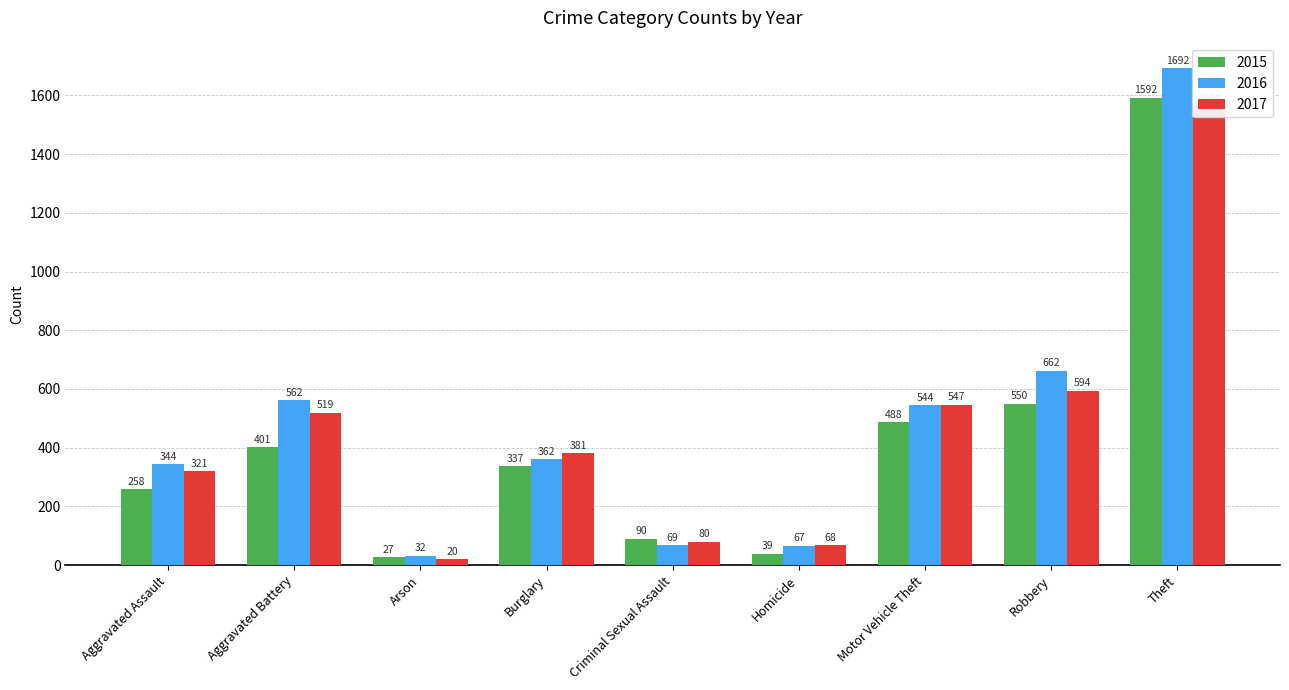

Reading right to left, extract all data points from this chart.

2015: Theft=1592	Robbery=550	Motor Vehicle Theft=488	Homicide=39	Criminal Sexual Assault=90	Burglary=337	Arson=27	Aggravated Battery=401	Aggravated Assault=258
2016: Theft=1692	Robbery=662	Motor Vehicle Theft=544	Homicide=67	Criminal Sexual Assault=69	Burglary=362	Arson=32	Aggravated Battery=562	Aggravated Assault=344
2017: Theft=1564	Robbery=594	Motor Vehicle Theft=547	Homicide=68	Criminal Sexual Assault=80	Burglary=381	Arson=20	Aggravated Battery=519	Aggravated Assault=321